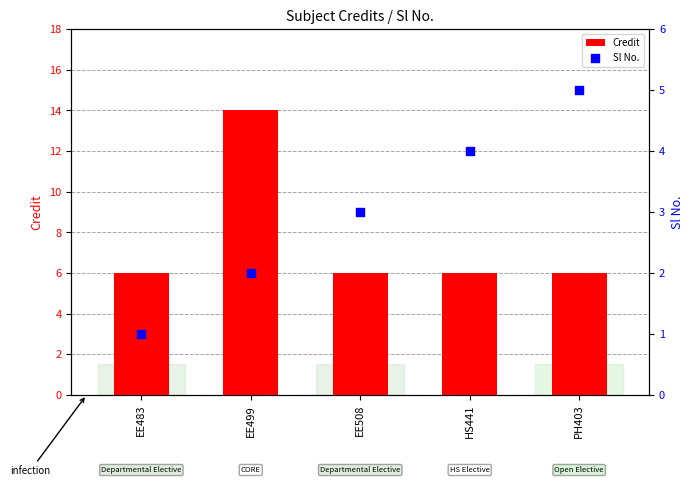

Which series reaches the maximum Y coordinate?

Credit